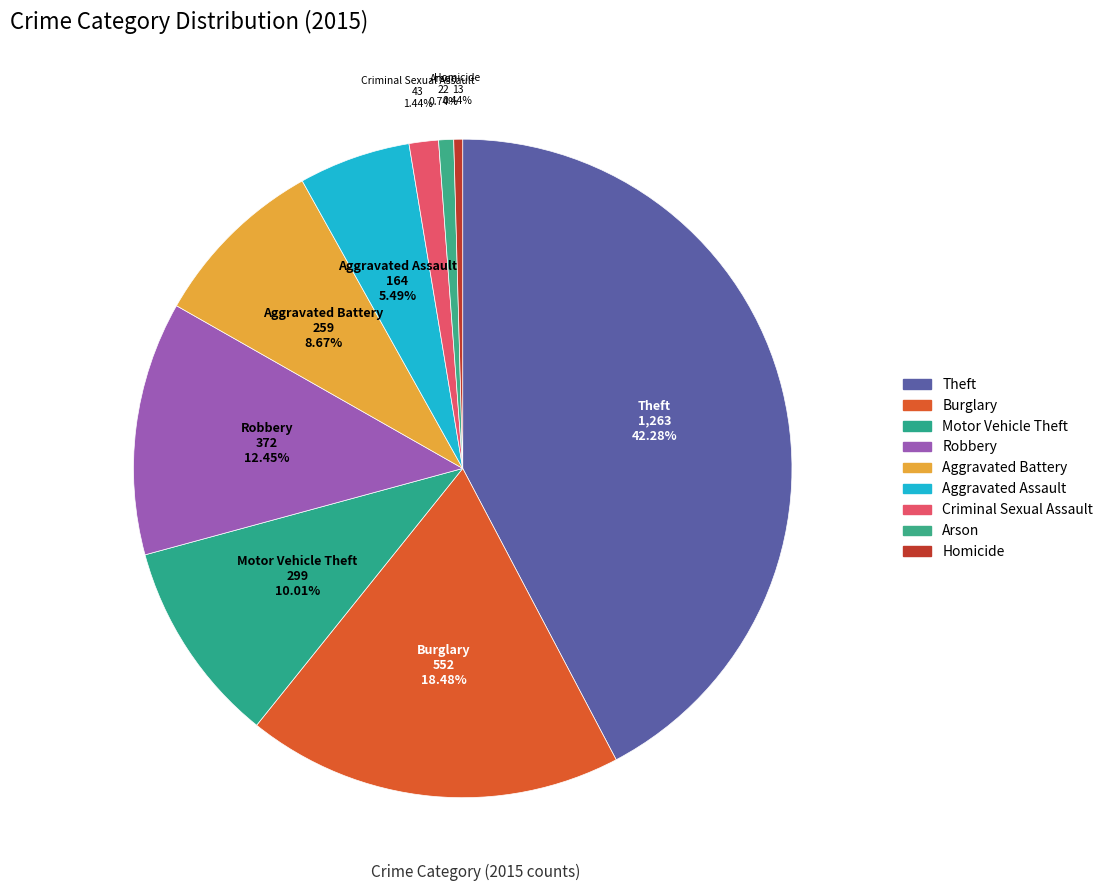

Which slice is the smallest?

Homicide